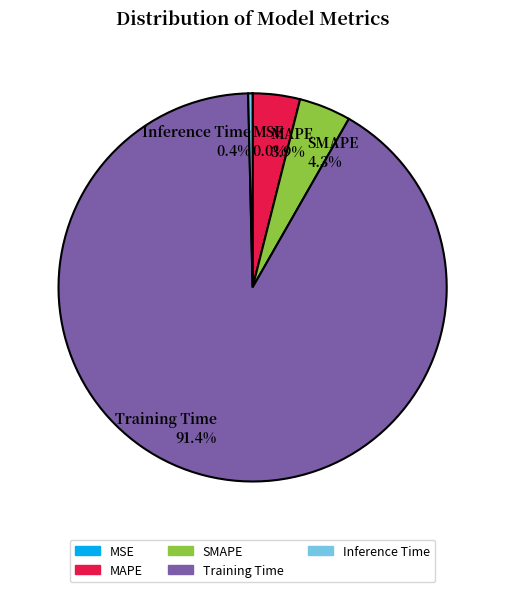

Between SMAPE and Training Time, which is larger?

Training Time